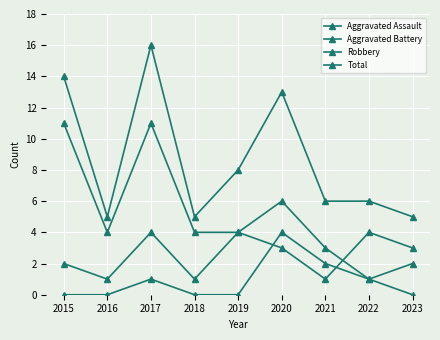

Does the chart have visible grid lines?

Yes